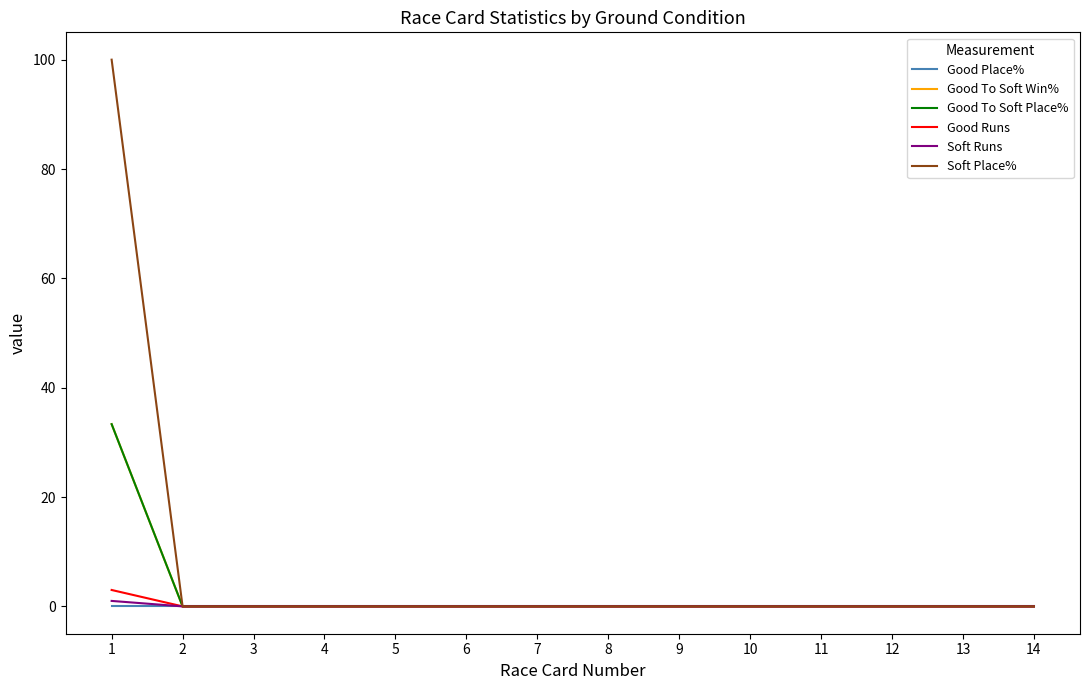

Is this an area chart (filled region under the line)?

No